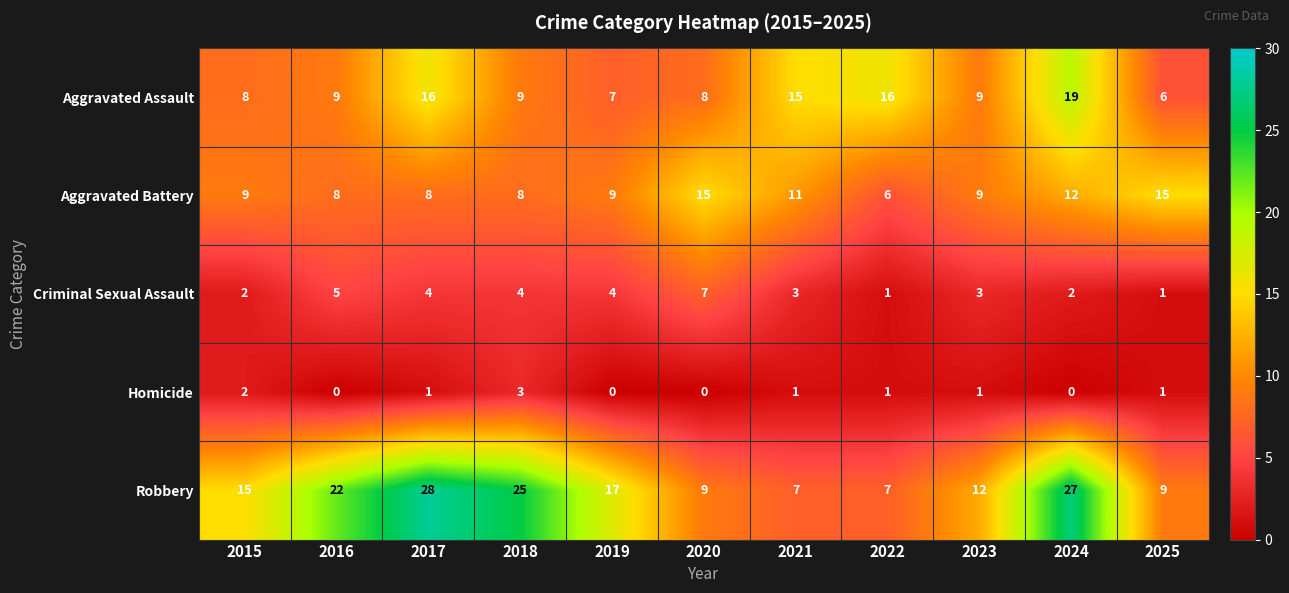

Where does the Criminal Sexual Assault series first go above 3?

2016